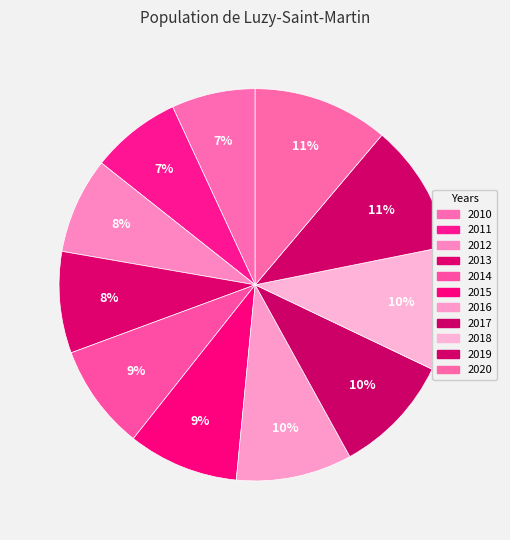

How many slices are in this pie chart?

11